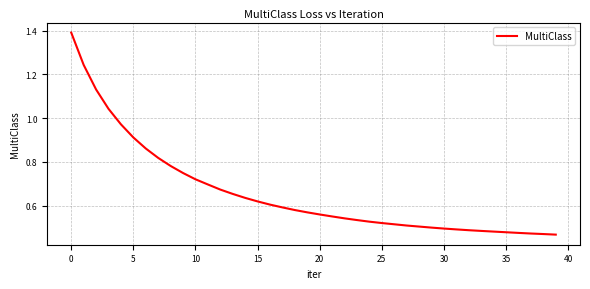

What is the greatest value displayed?

1.4